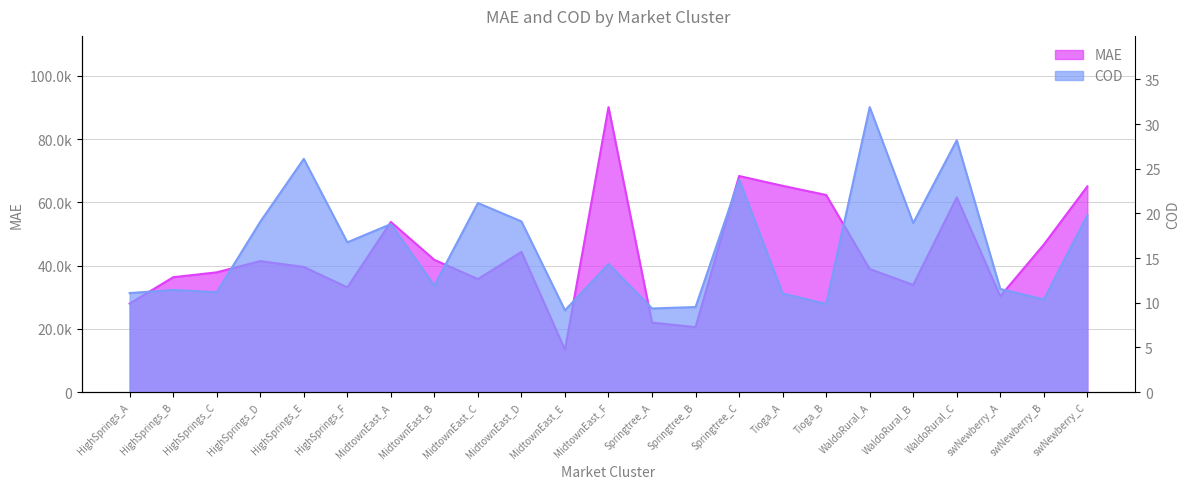

Reading left to right, transcribe all the data shown in this chart.

MAE: 27984.4	36316.7	37862.2	41416.3	39569.1	33105.8	53798.1	41798.9	35735.4	44322.2	13374.9	90093.2	21961.7	20537.5	68317.8	65219.6	62315.2	38902.3	33895.4	61516.2	30311.2	46640.8	65037.8
COD: 11.1	11.4	11.2	19.1	26.1	16.8	18.8	11.9	21.2	19.1	9.2	14.3	9.4	9.5	23.8	11.0	9.9	31.9	18.9	28.2	11.5	10.4	19.8